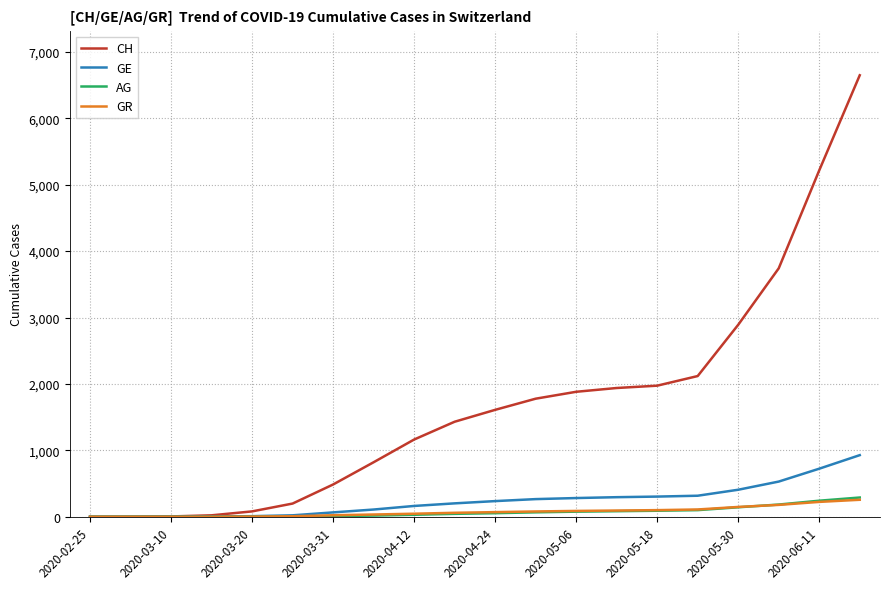

Which series has the largest total across all categories?

CH